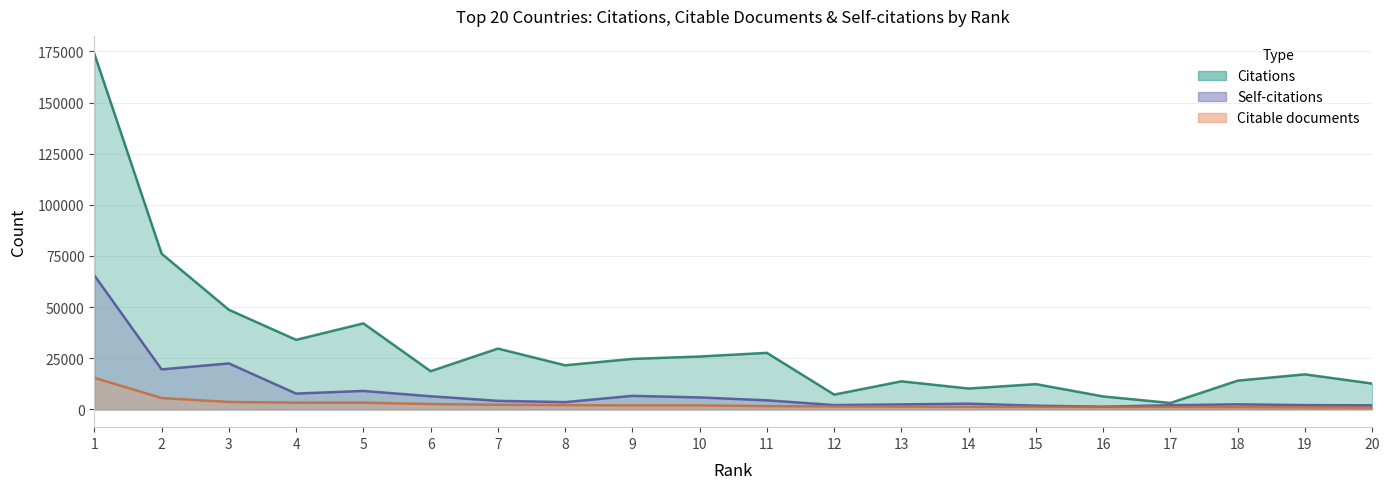

At how many categories does at least one series exceed 137235?

1